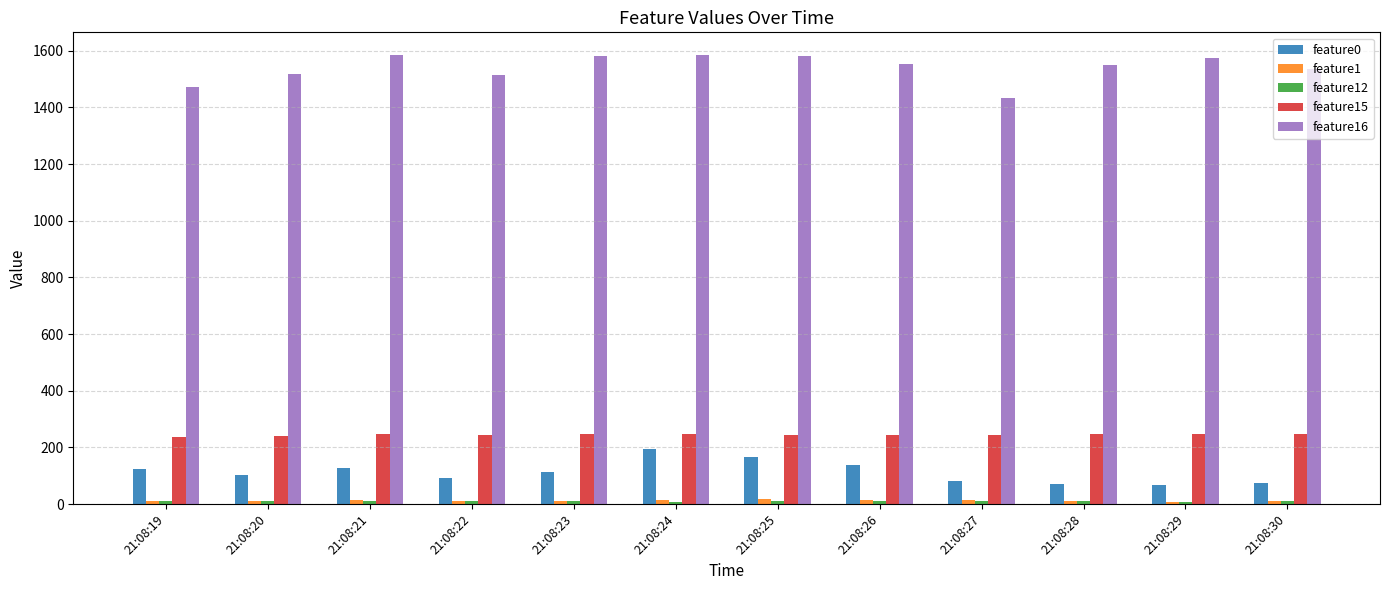

At which label does feature16 first exceed 1555?

21:08:21